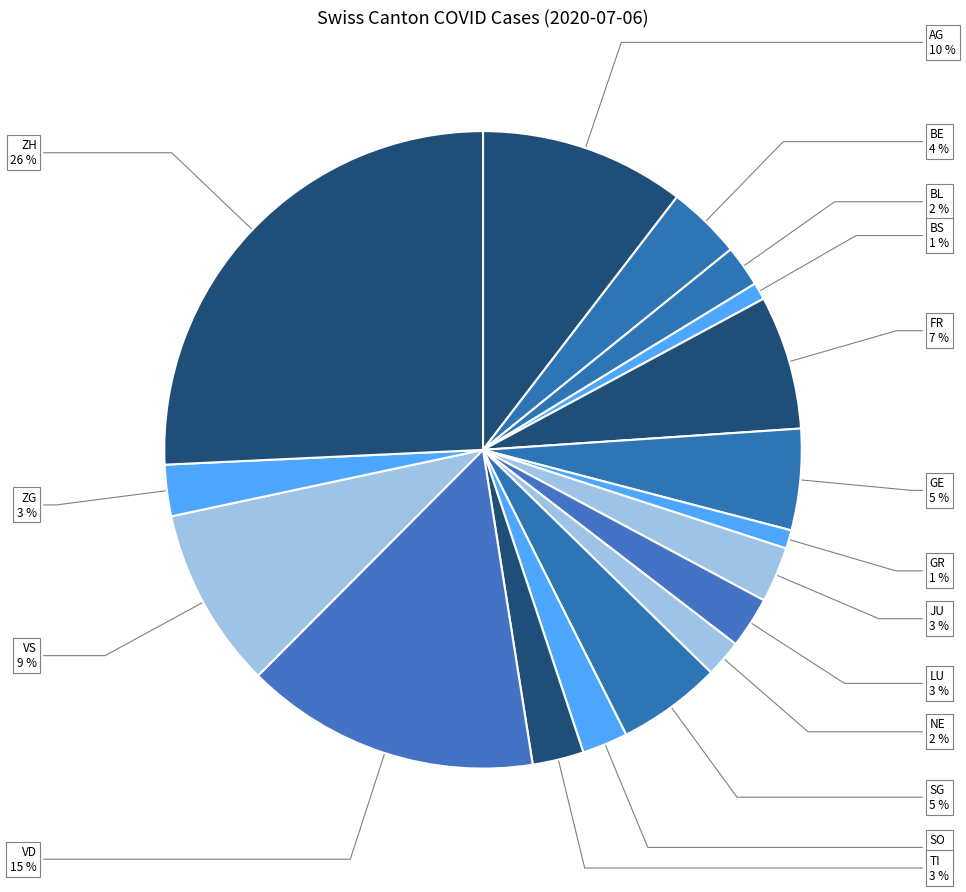

Which category has the biggest portion of the pie?

ZH